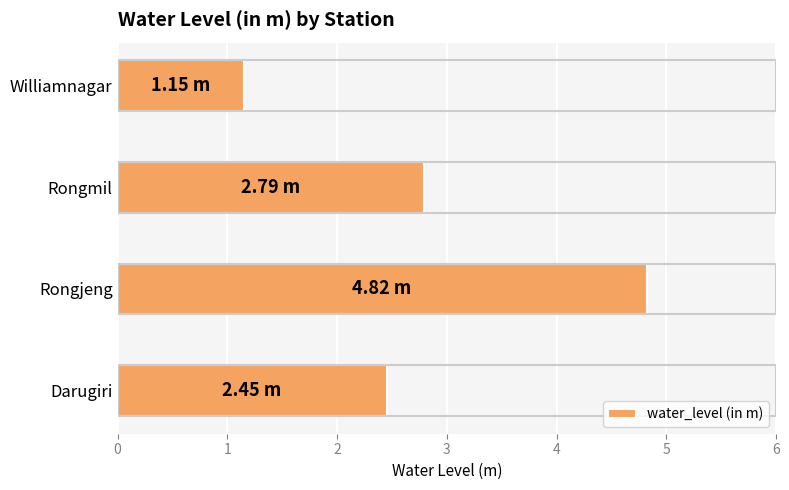

List the labels in order of value, largest first.

Rongjeng, Rongmil, Darugiri, Williamnagar